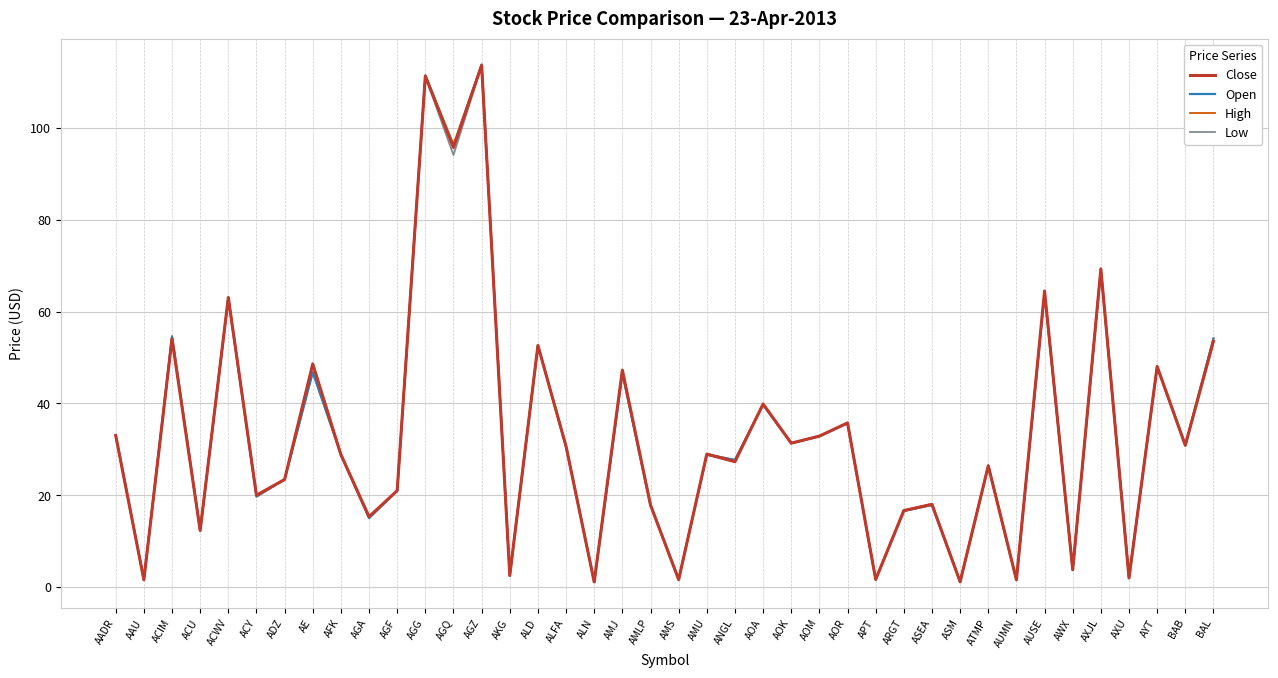

The value of Close at AMJ is 47.3. True or false?

True